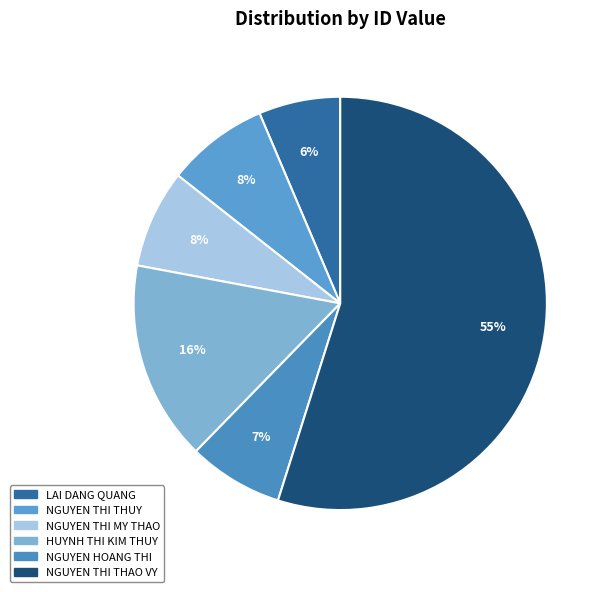

How many segments does this pie chart have?

6